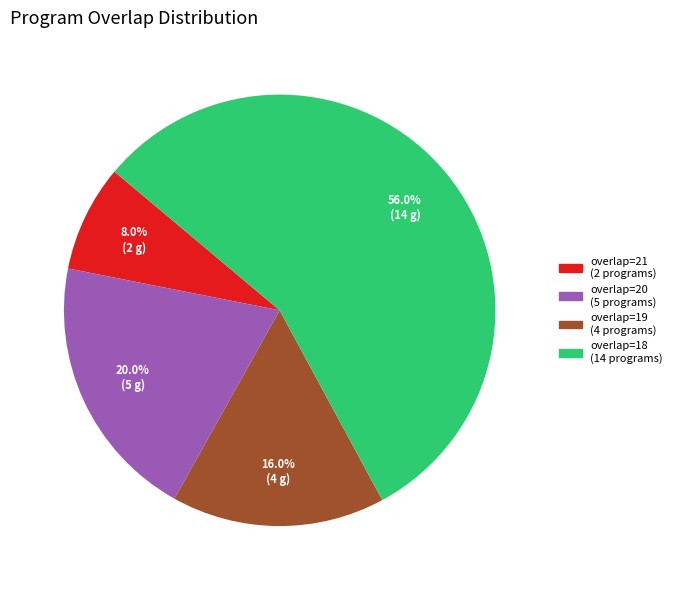

Do overlap=21 (2 programs) and overlap=18 (14 programs) together represent more than half of the pie?

Yes